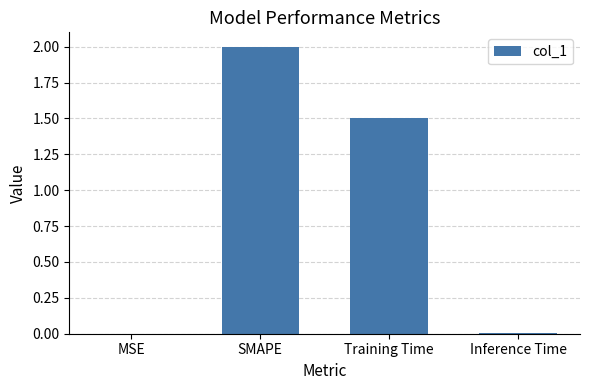

The chart shows a value of 2.0 at SMAPE. True or false?

True